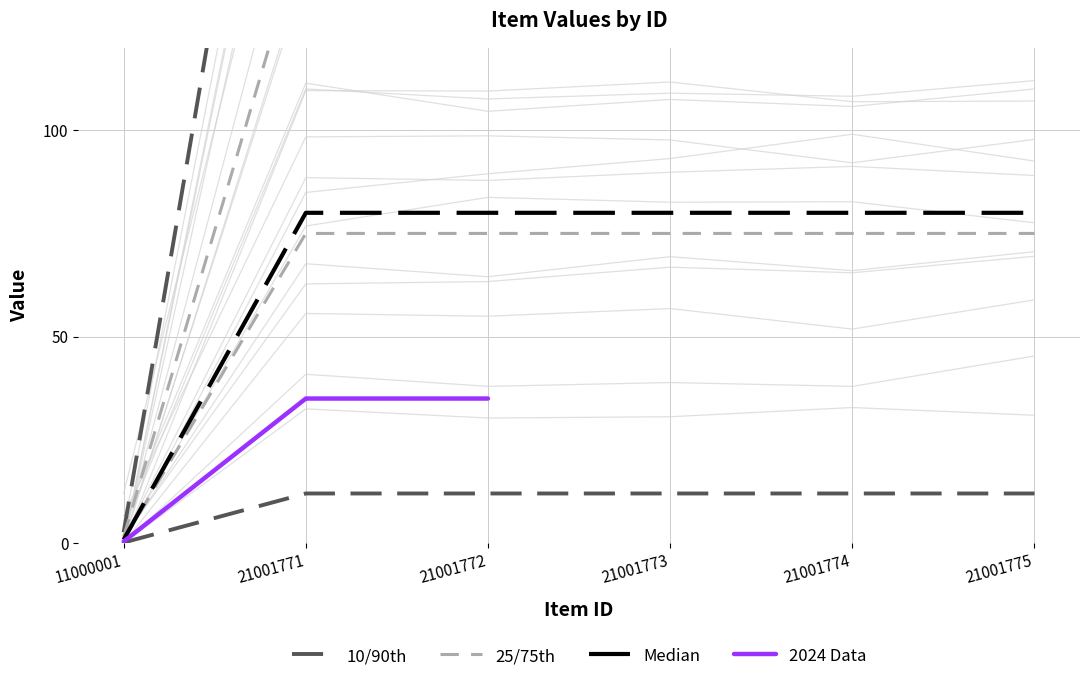

Is this an area chart (filled region under the line)?

No